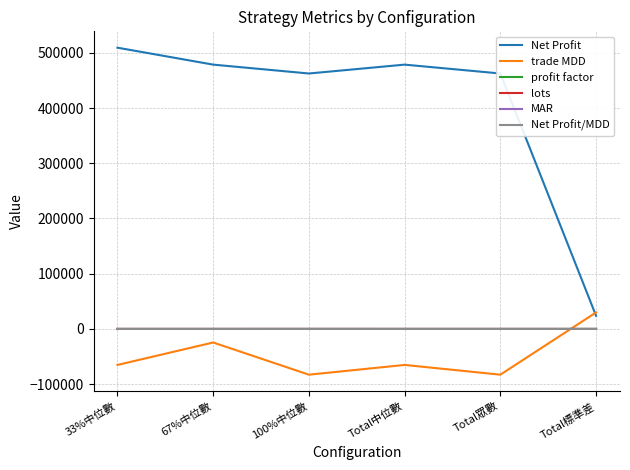

How many values in trade MDD are above zero?

1